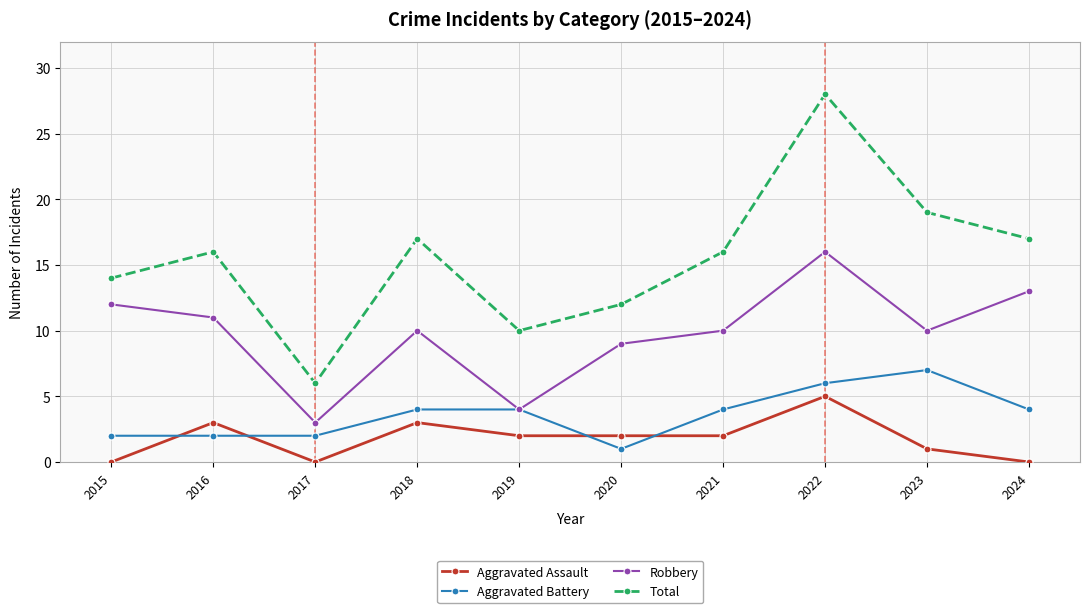

How many data points does each series have?

10